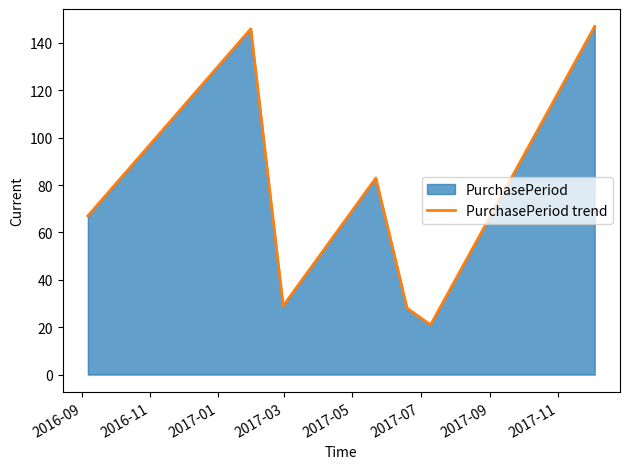

What is the difference between the second highest and minimum values?

125